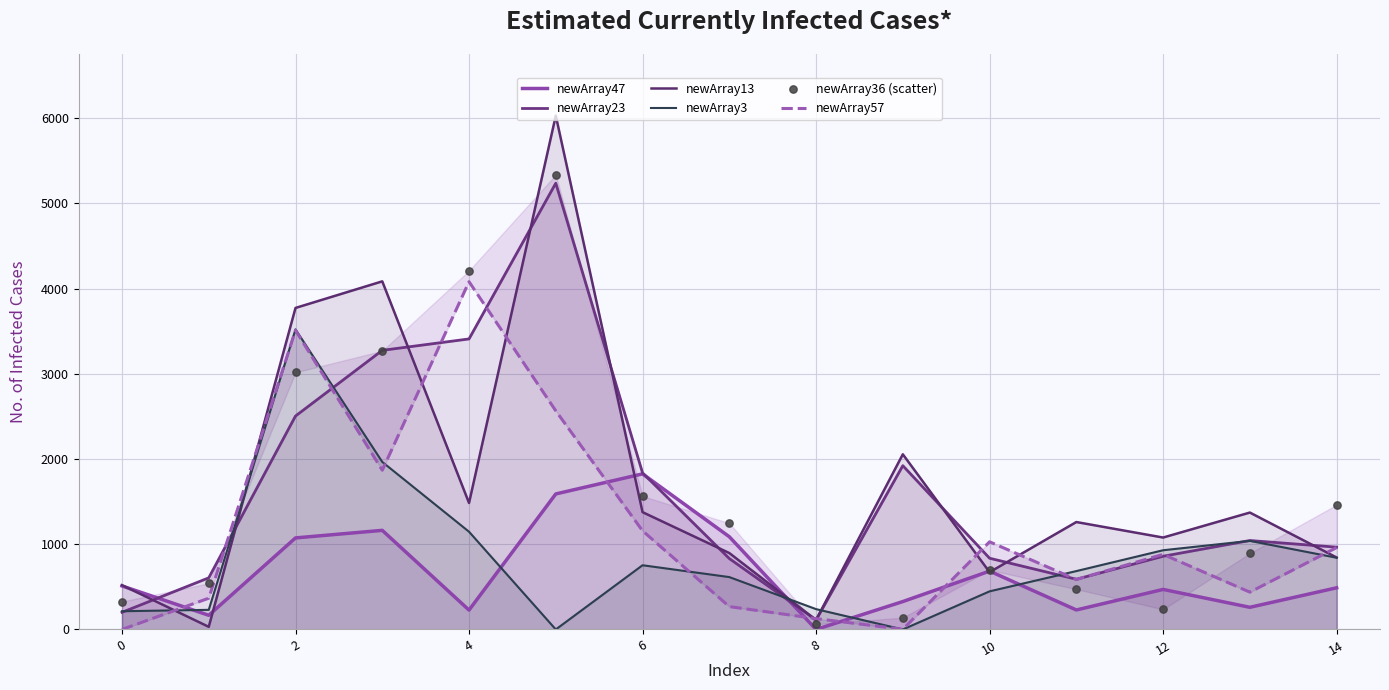

Which series has the largest total across all categories?

newArray13